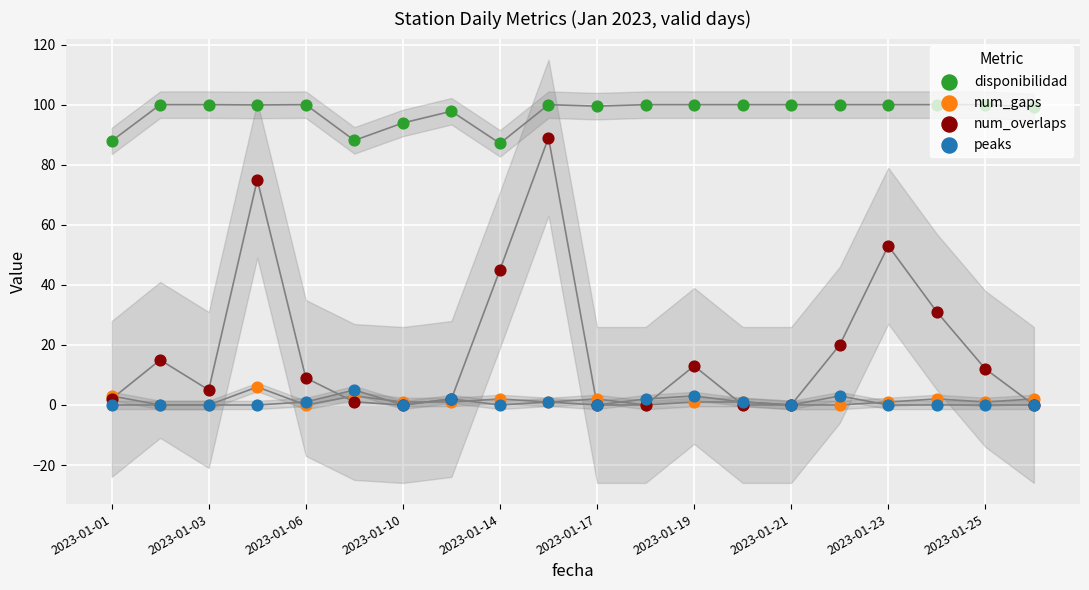

What is the total value across all series at 11?

102.0